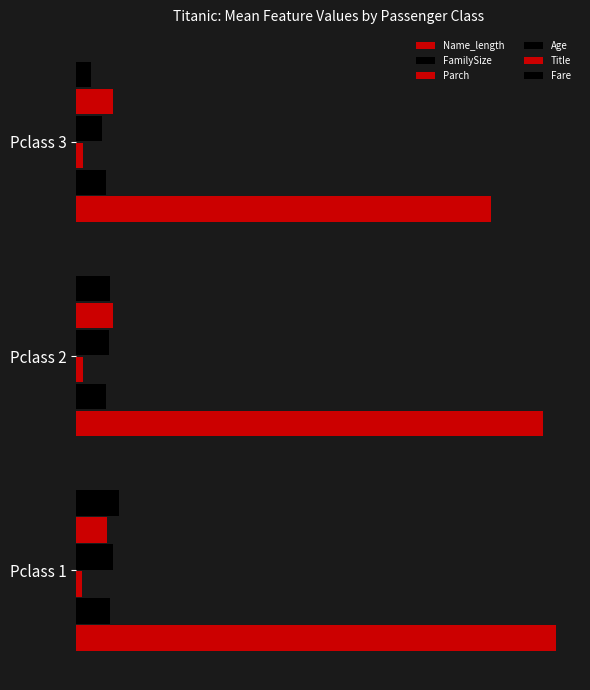

Count the number of data series in this chart.

6